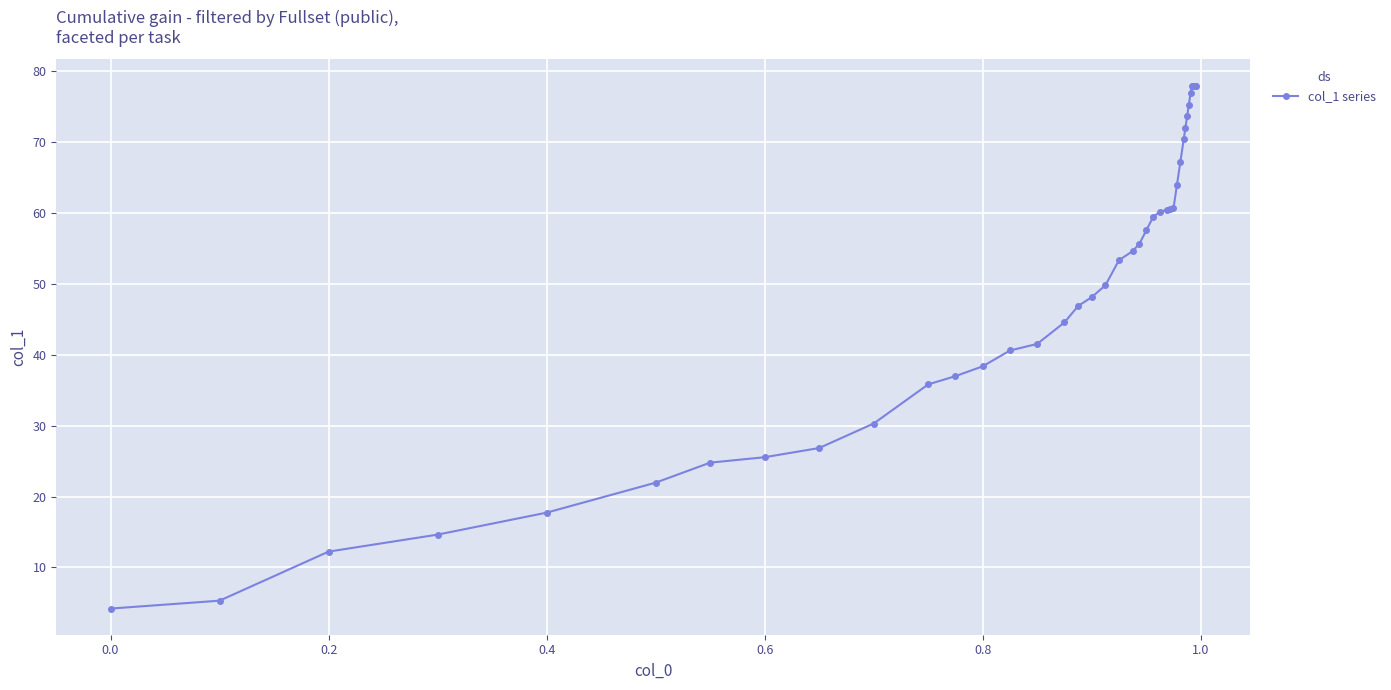

What is the value of the 1st point from the left?

4.2